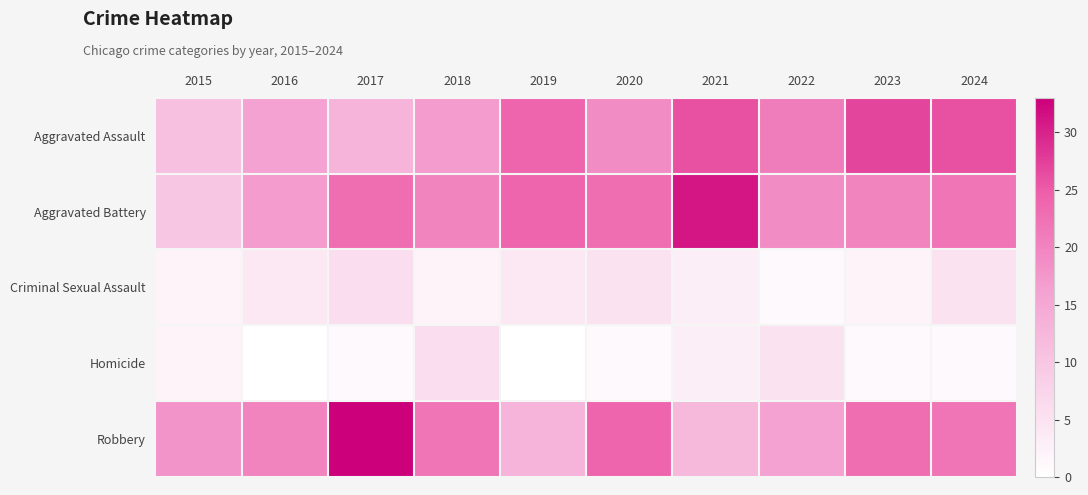

At which category is the sum across all series the highest?

2017